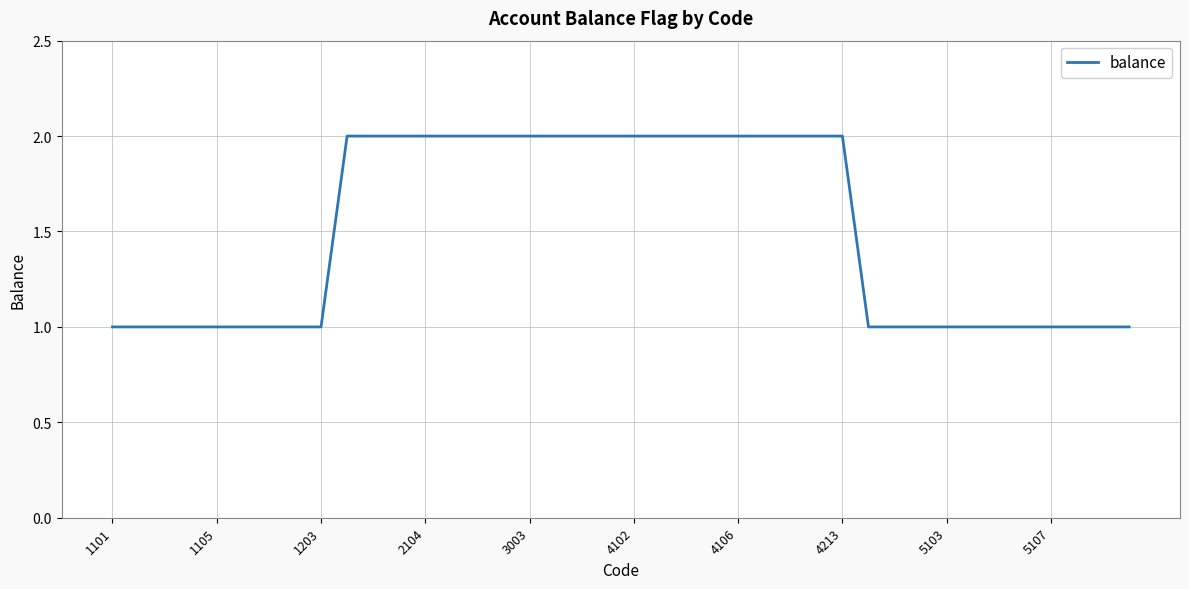

True or false: the data shows 0 at 5103.

False